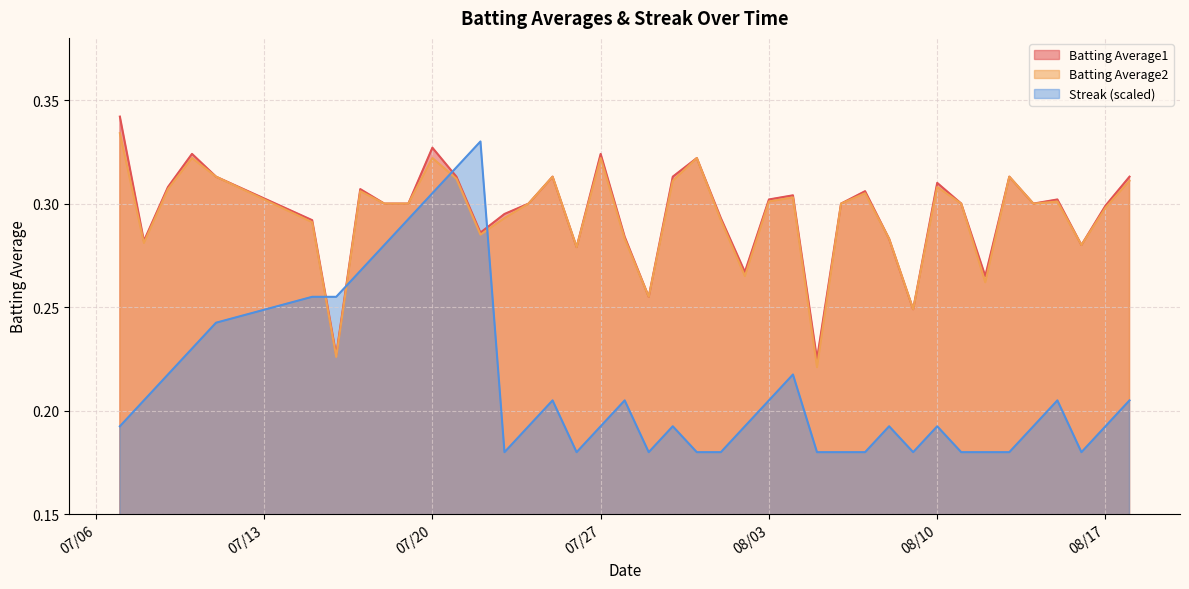

How many intersections are there between Streak and Batting Average1?

4